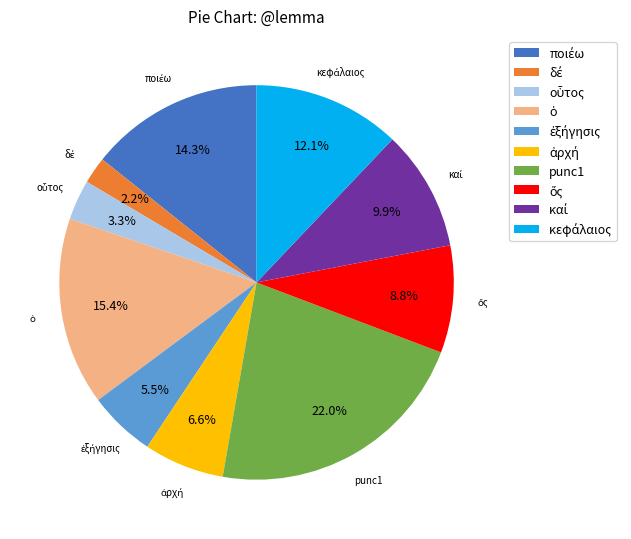

Is there a majority slice in this chart?

No